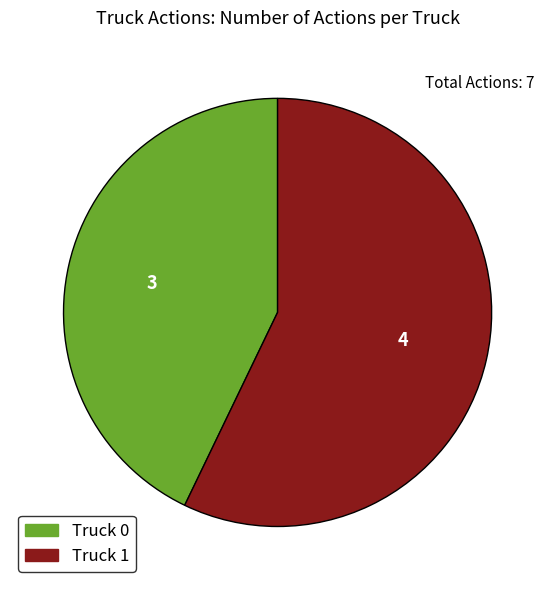

How many segments does this pie chart have?

2